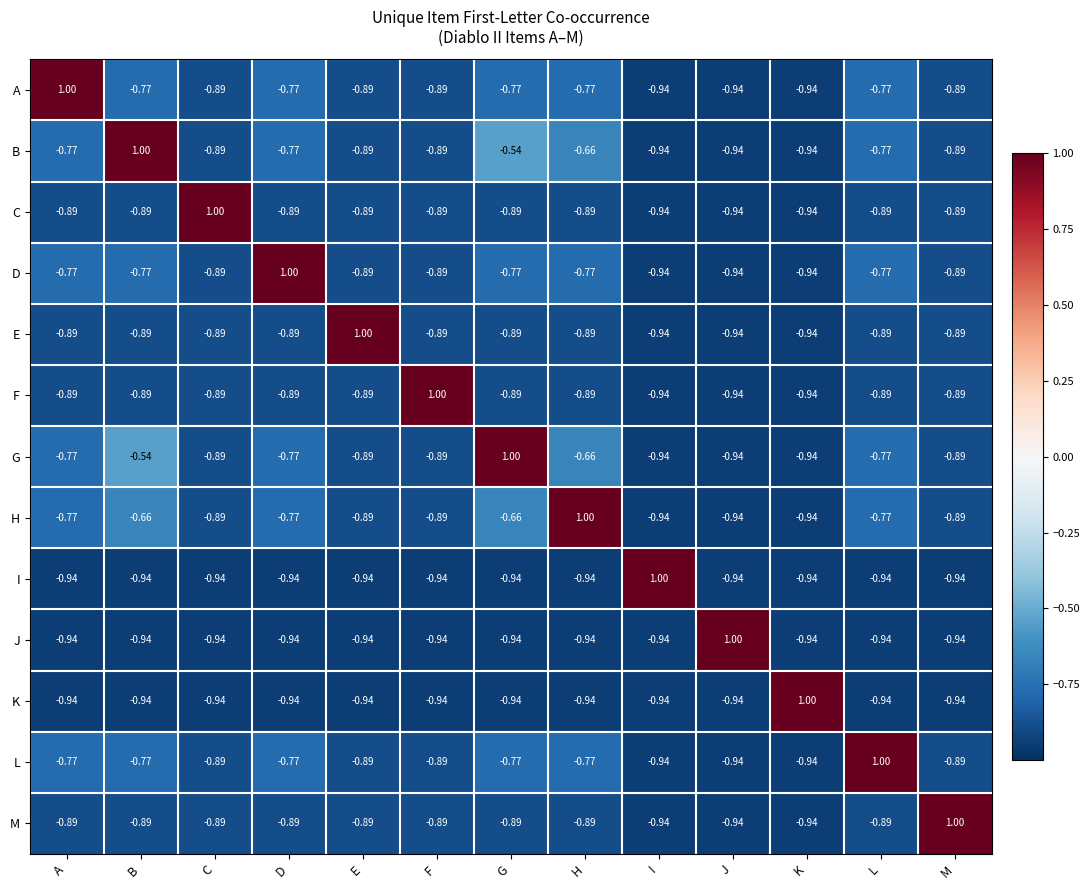

How many values in K are below zero?

12